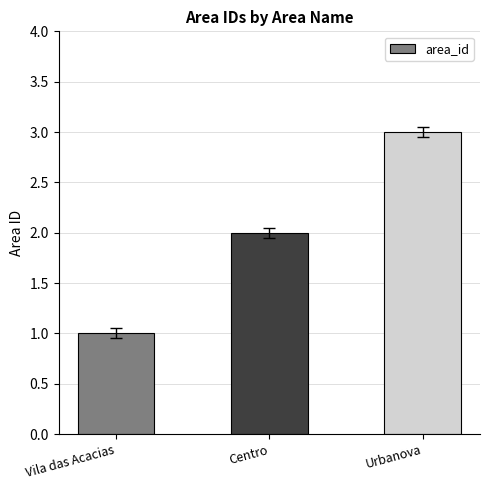

What is the label of the 1st bar from the left?

Vila das Acacias